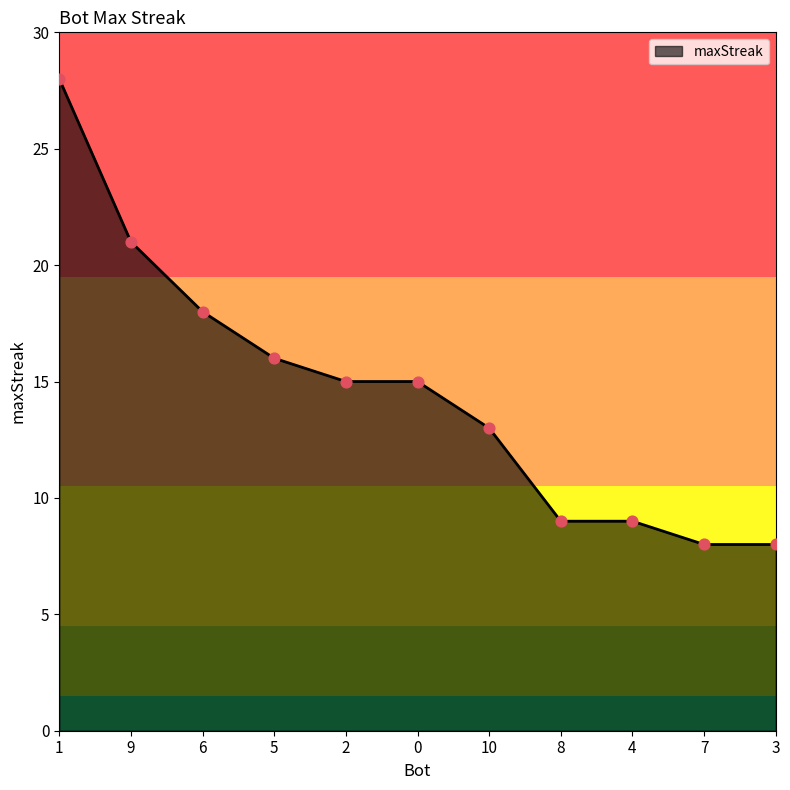

Approximately how many times larger is the value at 5 compared to 8?

1.8